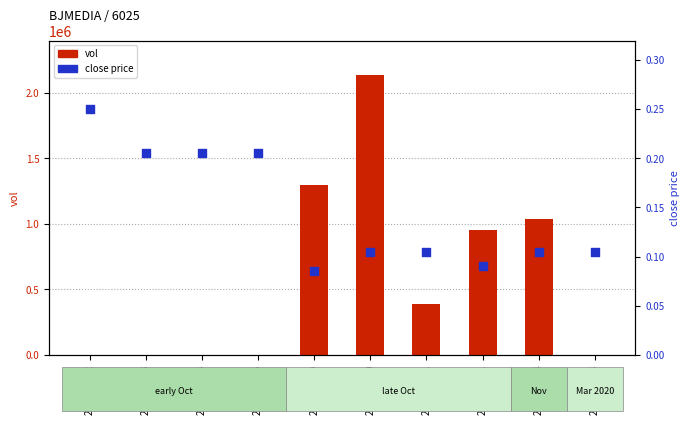

Which series has the largest Y range (max minus min)?

vol